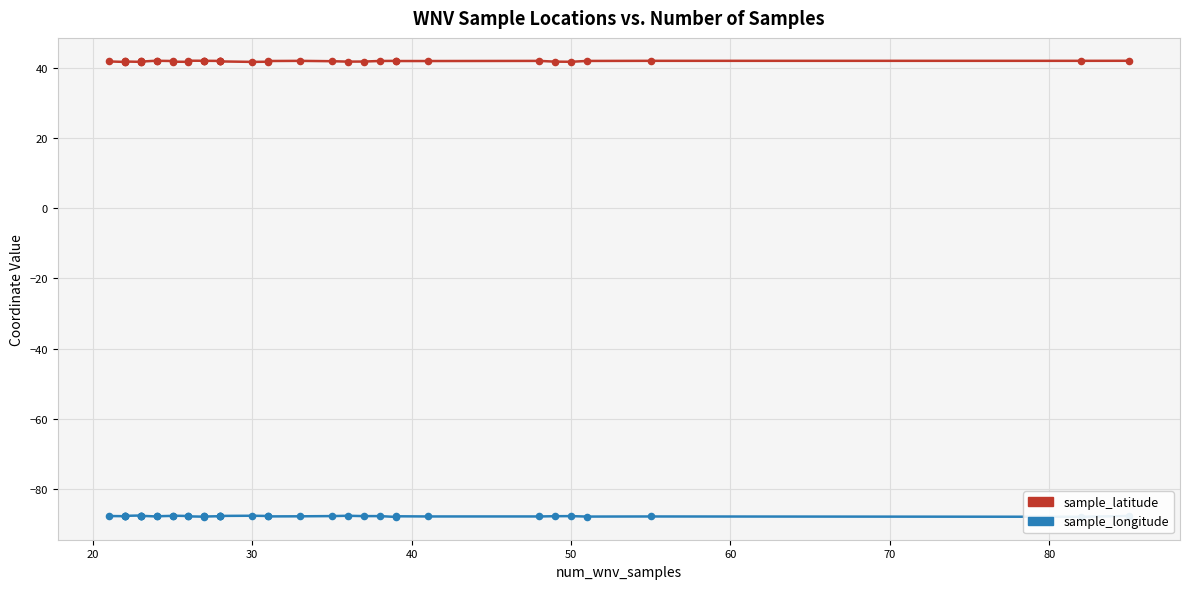

Which series reaches the minimum Y coordinate?

sample_longitude